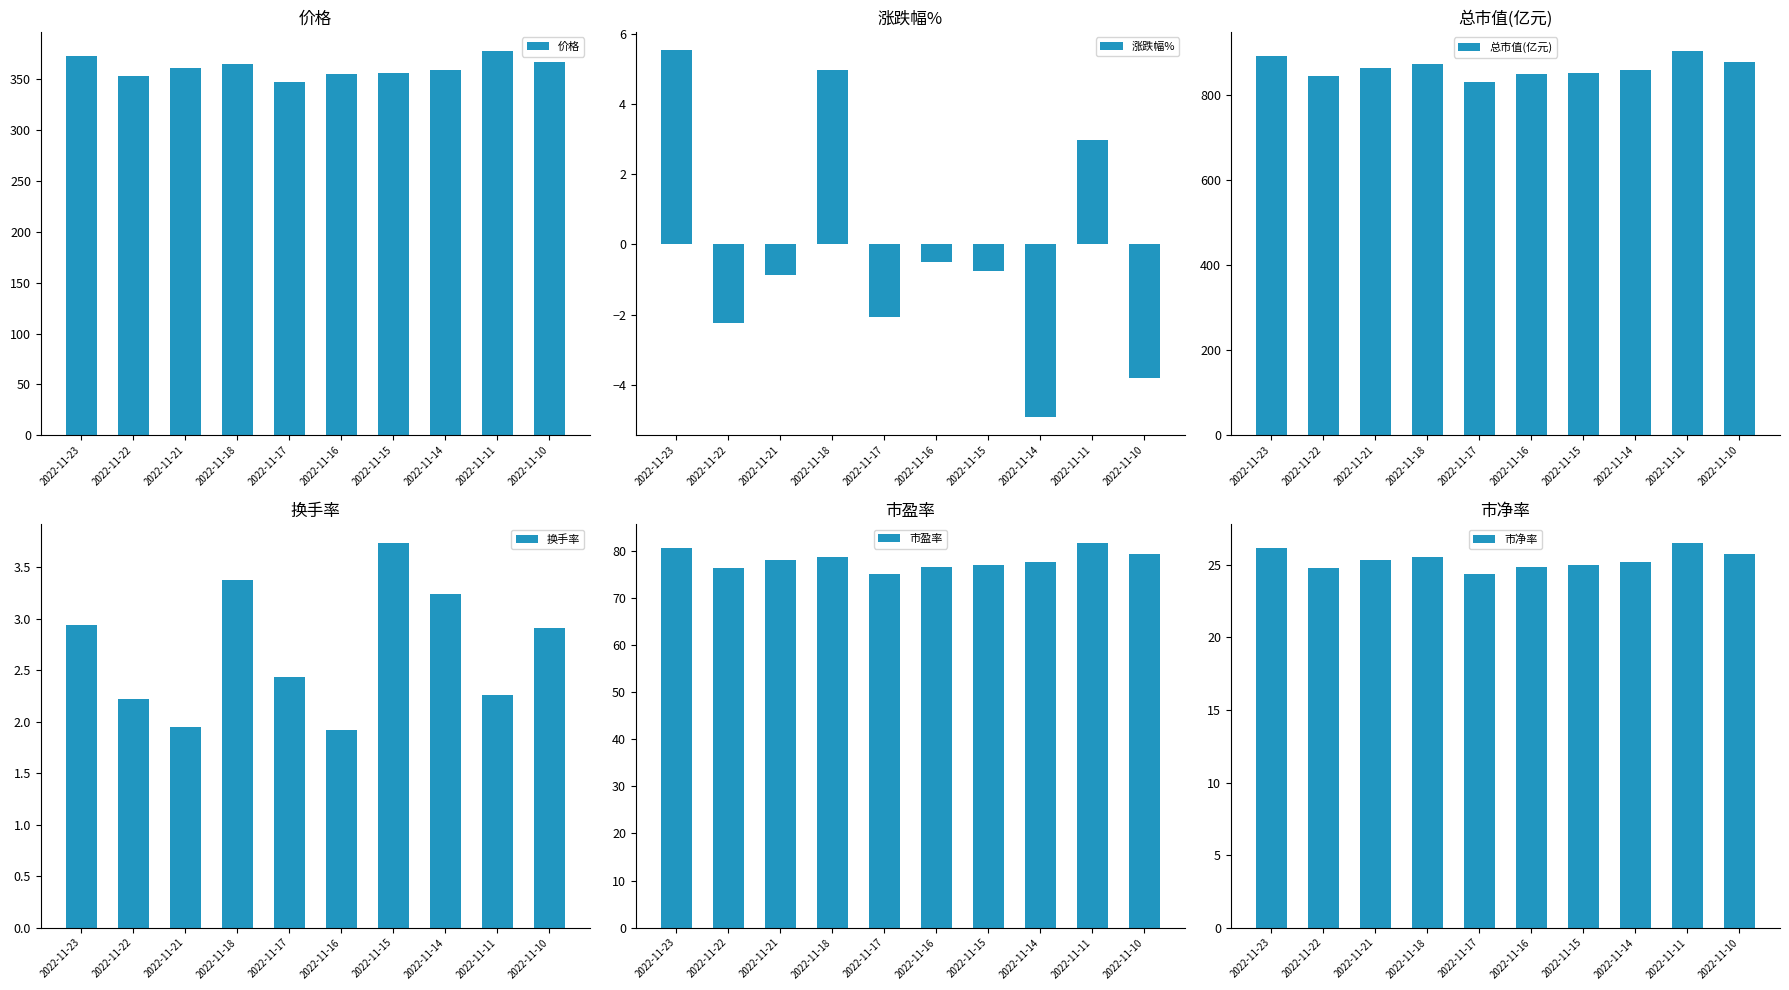

How many groups of bars are there?

10